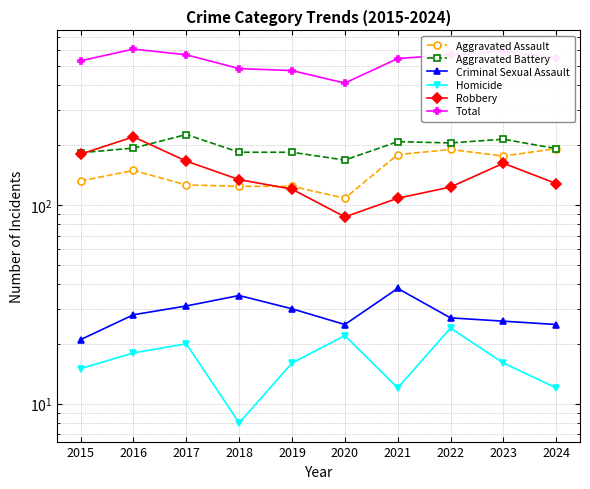

Between 2018 and 2021, which series saw the biggest shift?

Total